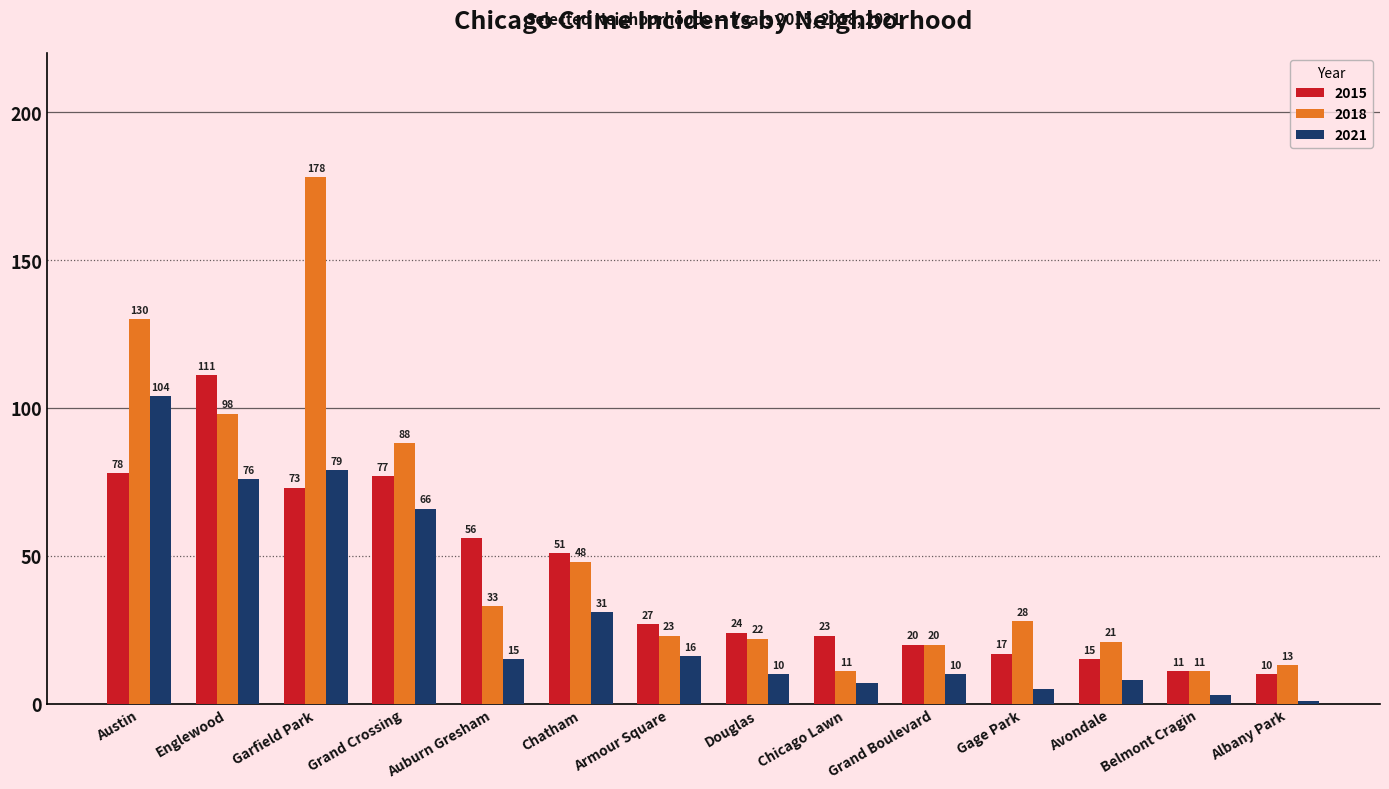

How many bars are there in each group?

3